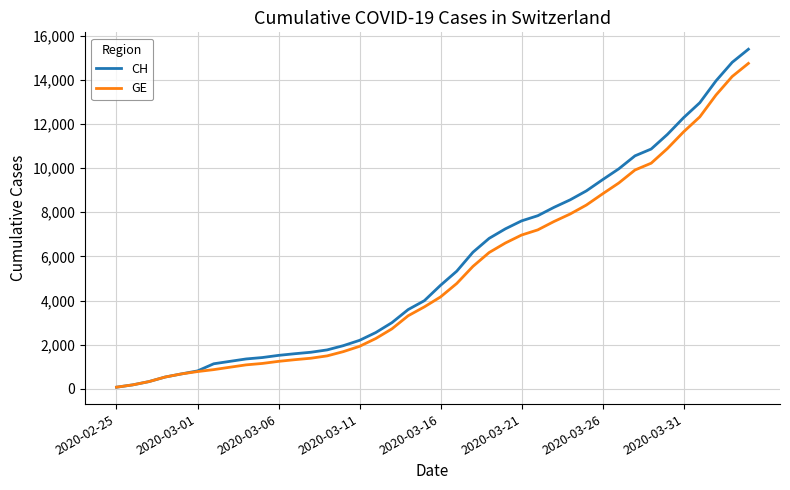

Which series has the widest spread of values?

CH